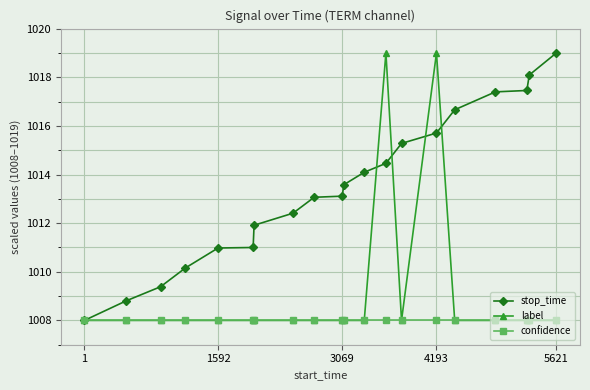

List the series in order of their overall mean, highest first.

stop_time, label, confidence